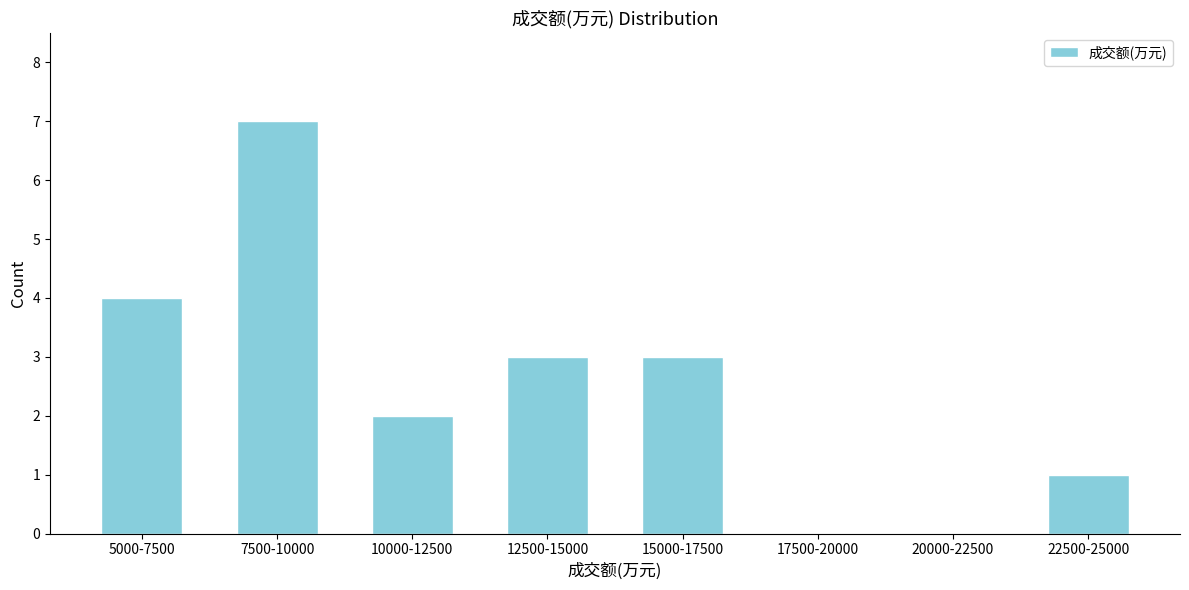

Reading left to right, what are all the values shown in this chart?

5000-7500=4	7500-10000=7	10000-12500=2	12500-15000=3	15000-17500=3	17500-20000=0	20000-22500=0	22500-25000=1